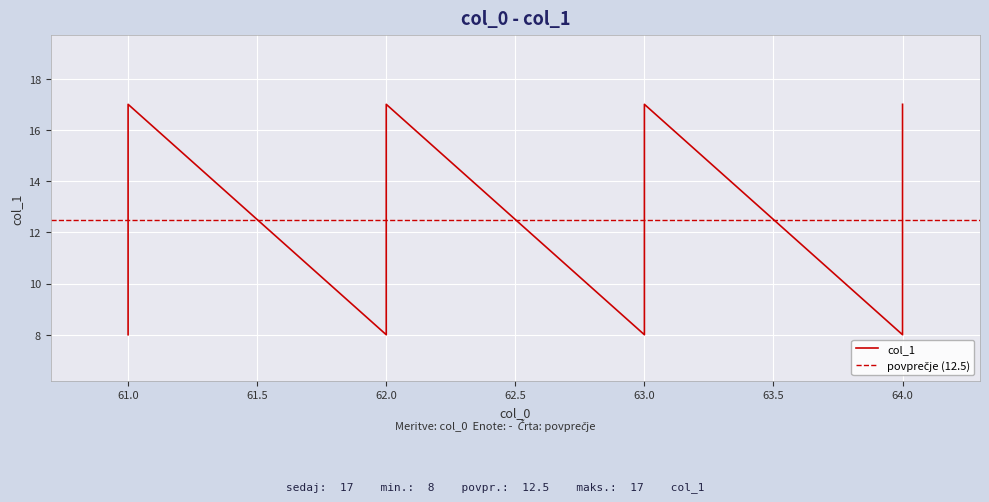

Reading right to left, extract all data points from this chart.

17	16	15	14	13	12	11	10	9	8	17	16	15	14	13	12	11	10	9	8	17	16	15	14	13	12	11	10	9	8	17	16	15	14	13	12	11	10	9	8